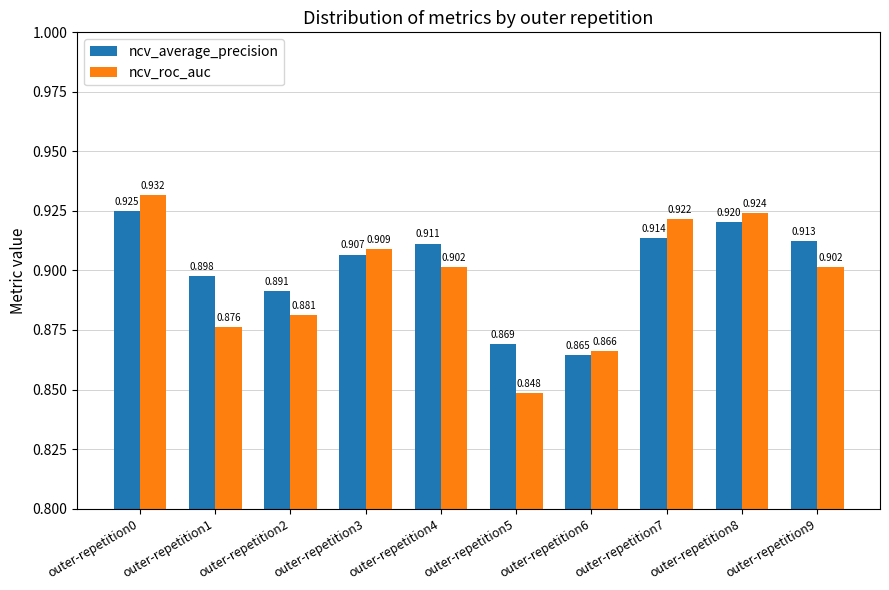

The value of ncv_average_precision at outer-repetition6 is 0.9. True or false?

True